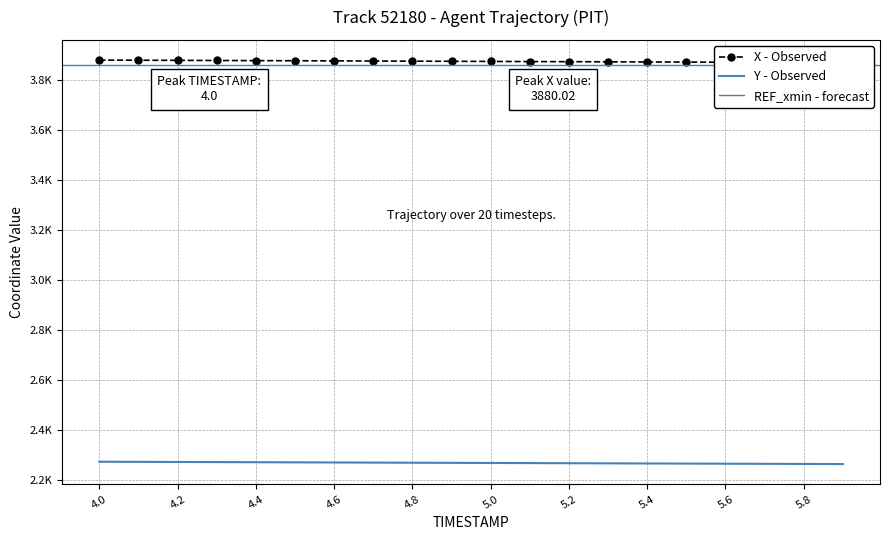

Is it true that X equals 3873.1 at 5.3?

True